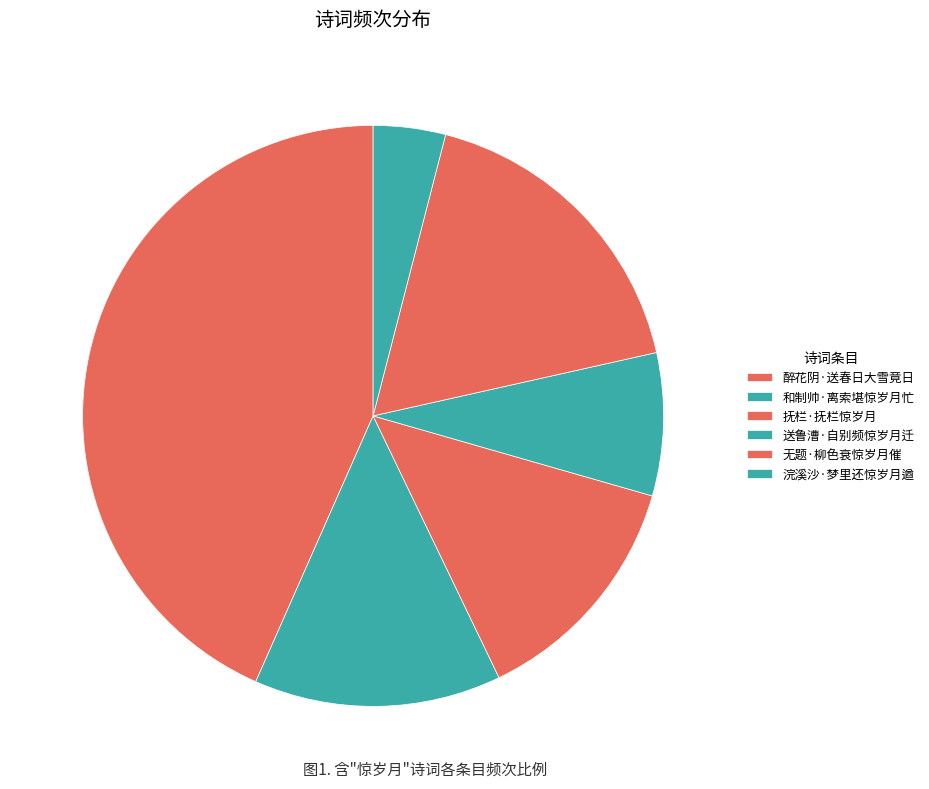

How many segments does this pie chart have?

6